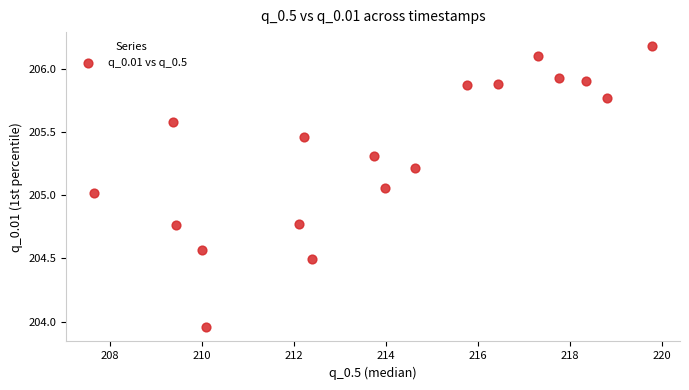

What is the range of X values (max minus min)?

12.1